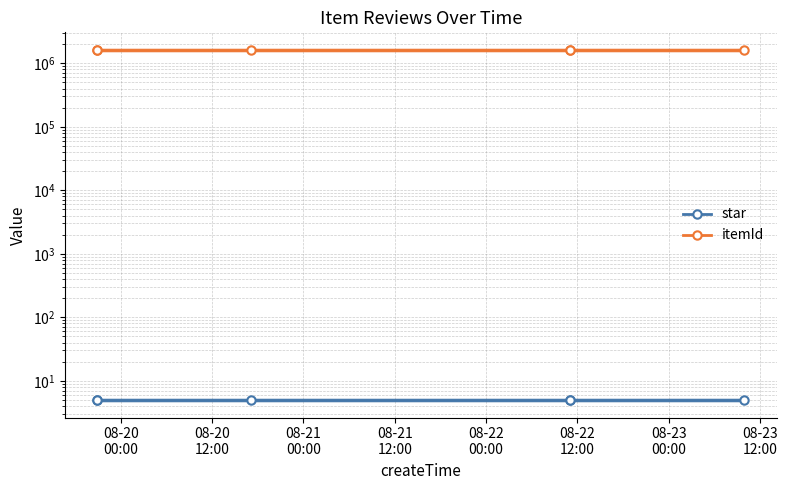

True or false: star and itemId cross at least once.

False